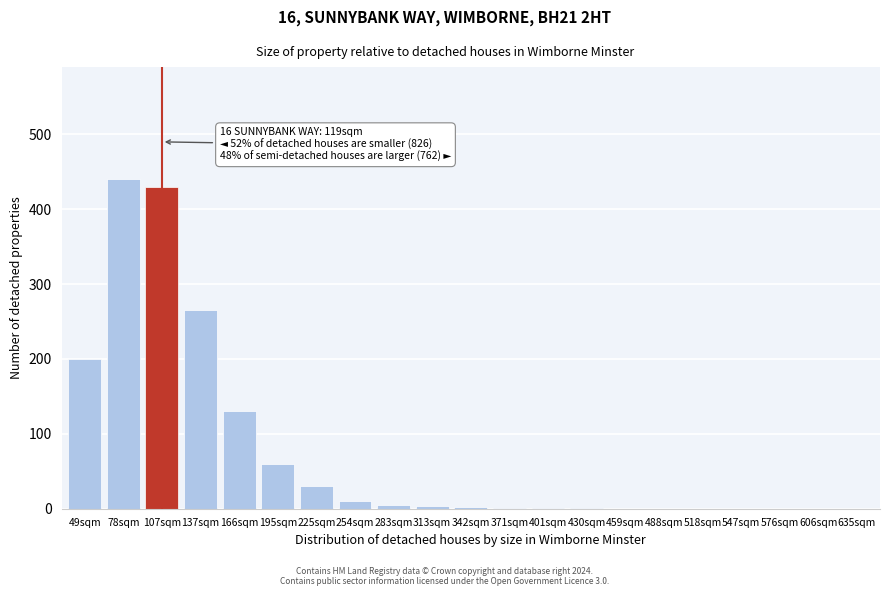

What is the change in value from 225sqm to 606sqm?

-30